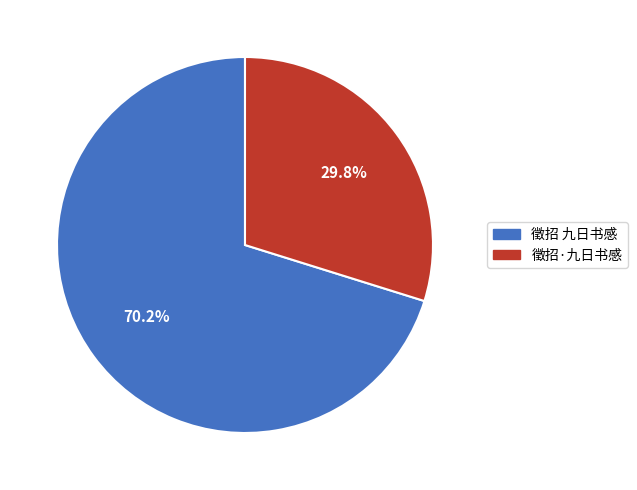

Rank the categories by value from highest to lowest.

徵招 九日书感, 徵招·九日书感